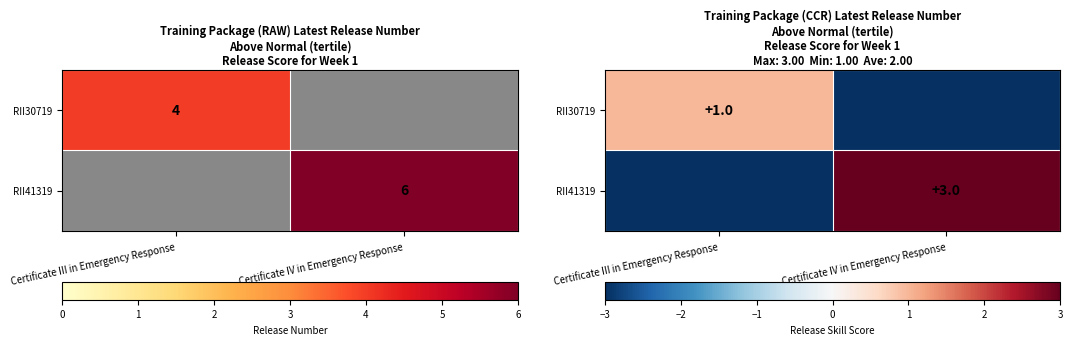

What is the difference between the highest and lowest values at Certificate III in Emergency Response?

4